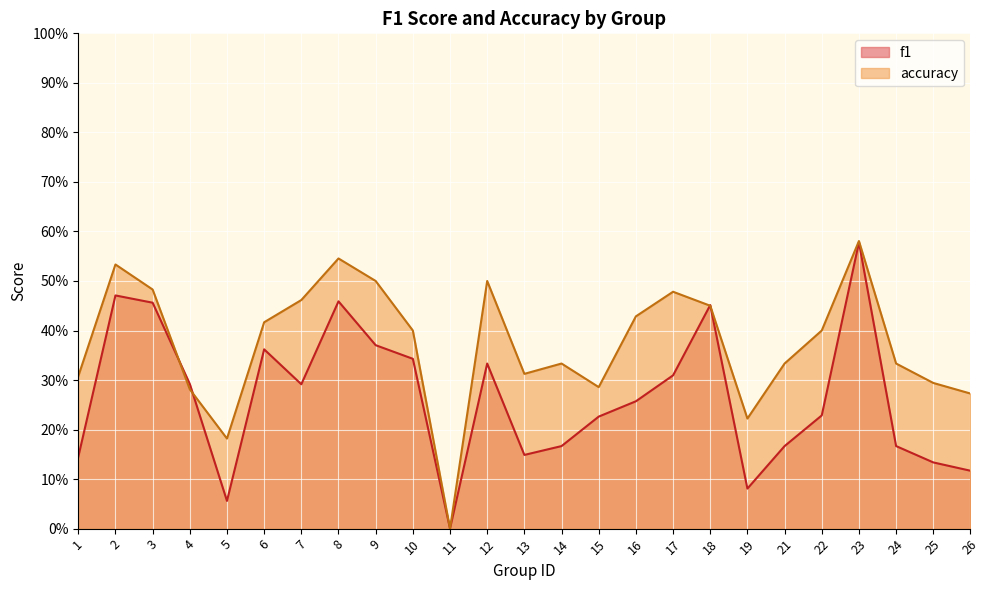

Reading right to left, list all the values displayed in this chart.

f1: 26=0.1	25=0.1	24=0.2	23=0.6	22=0.2	21=0.2	19=0.1	18=0.5	17=0.3	16=0.3	15=0.2	14=0.2	13=0.1	12=0.3	11=0.0	10=0.3	9=0.4	8=0.5	7=0.3	6=0.4	5=0.1	4=0.3	3=0.5	2=0.5	1=0.1
accuracy: 26=0.3	25=0.3	24=0.3	23=0.6	22=0.4	21=0.3	19=0.2	18=0.5	17=0.5	16=0.4	15=0.3	14=0.3	13=0.3	12=0.5	11=0.0	10=0.4	9=0.5	8=0.5	7=0.5	6=0.4	5=0.2	4=0.3	3=0.5	2=0.5	1=0.3